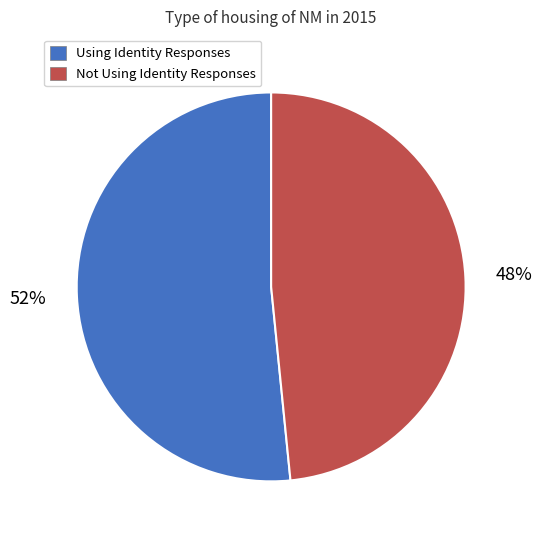

Which category has the smallest portion of the pie?

Not Using Identity Responses